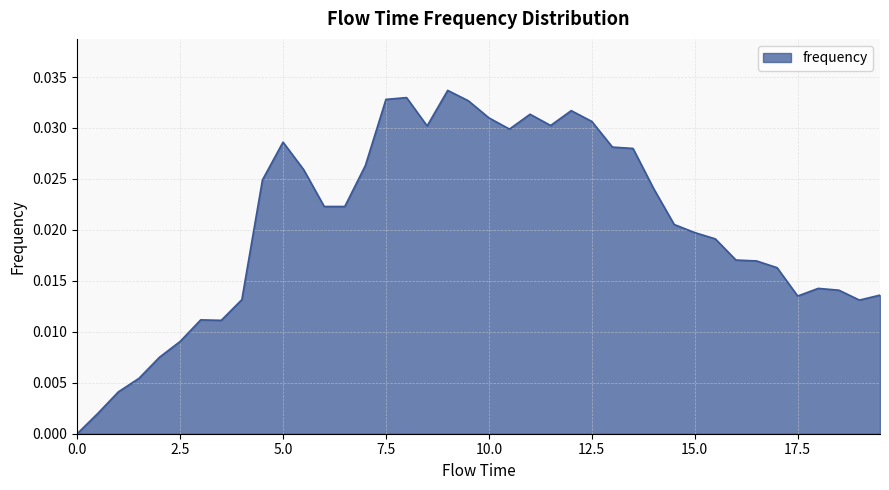

How many lines are shown in the chart?

1